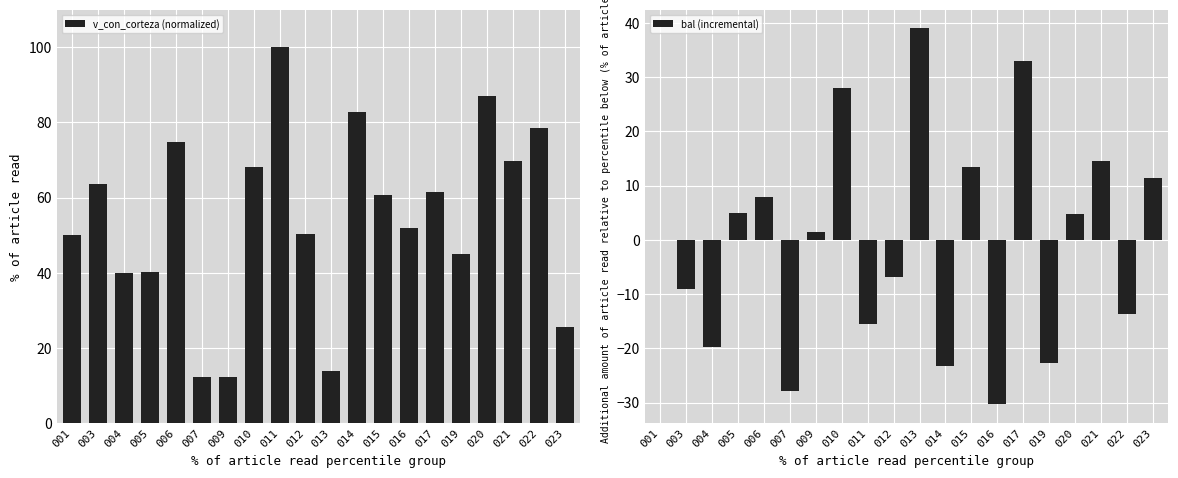

How many positive values does the bal (incremental) series have?

10